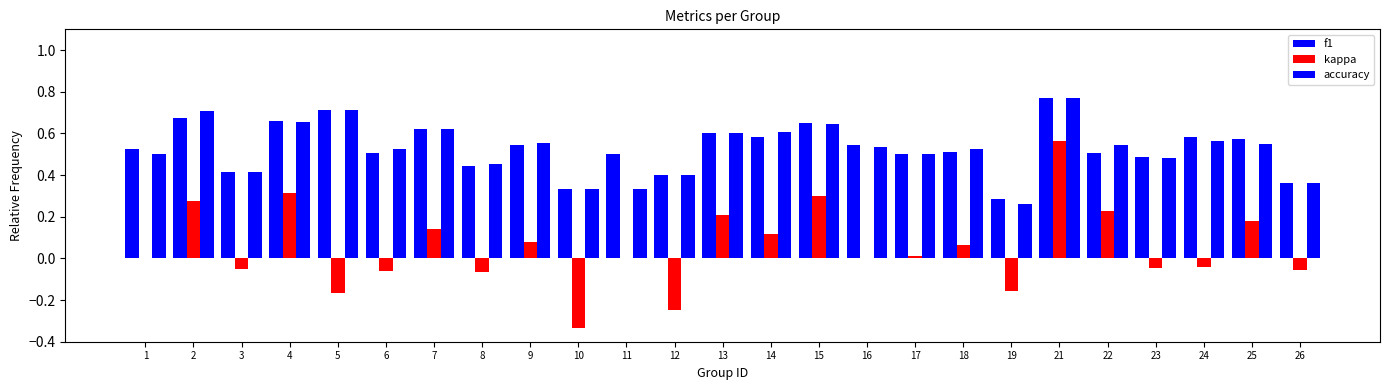

How many categories are shown in the chart?

25